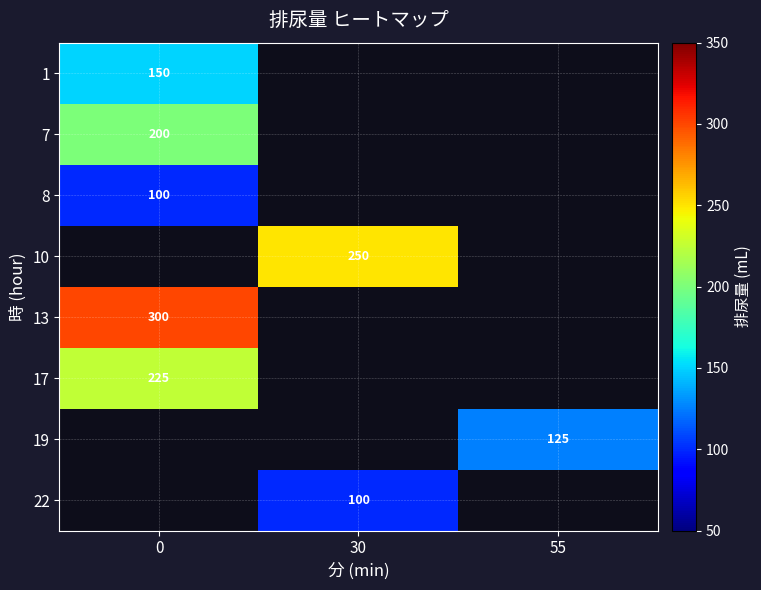

Is the value of 10 at 30 greater than the value of 7 at 0?

Yes